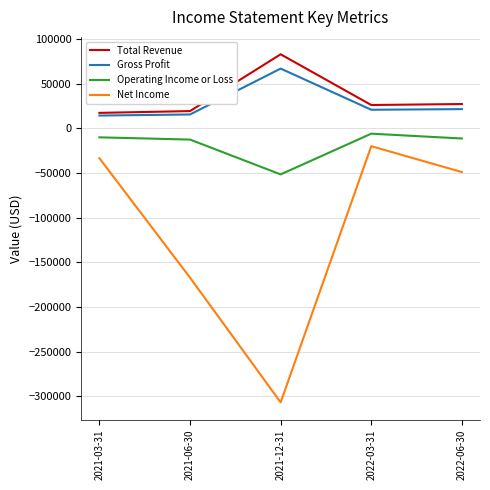

Which series has the widest spread of values?

Net Income